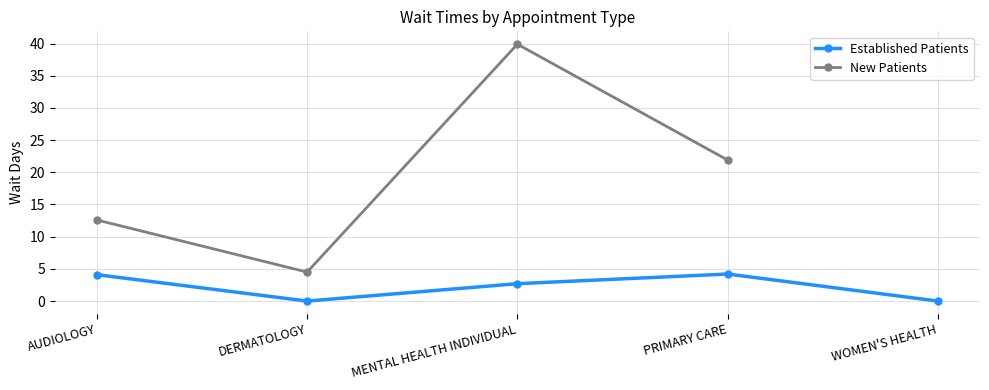

What is the greatest value displayed?

39.9